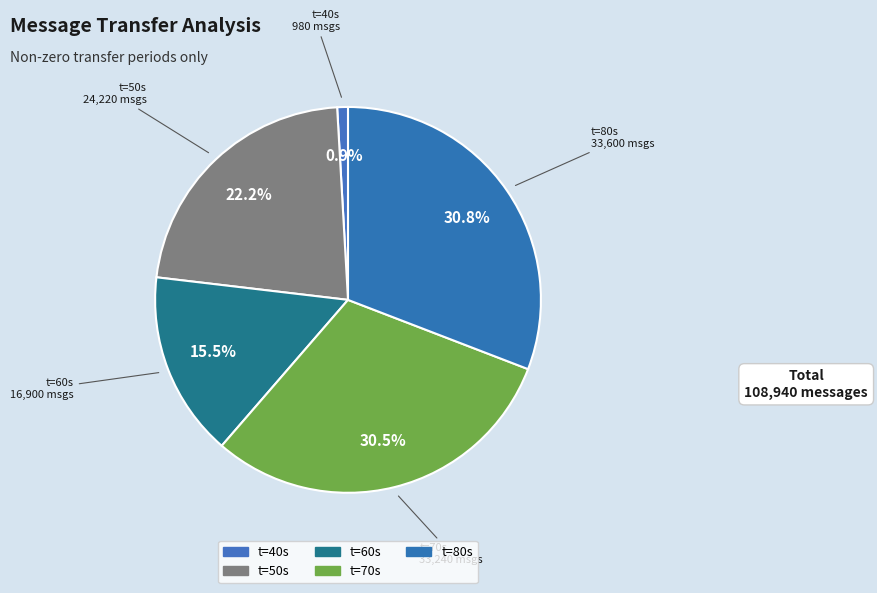

How many segments does this pie chart have?

5